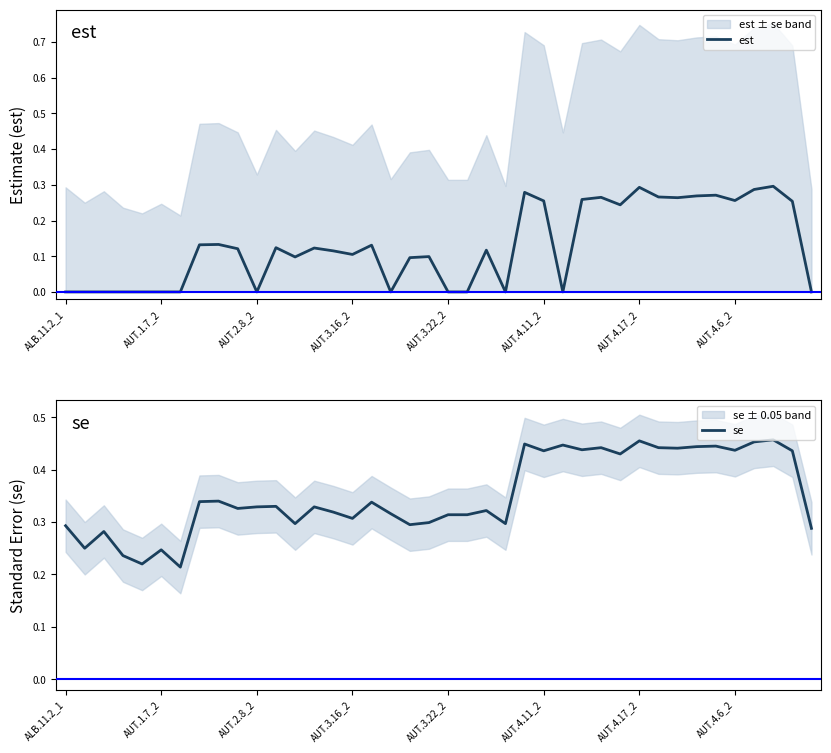

How many categories are shown in the chart?

40